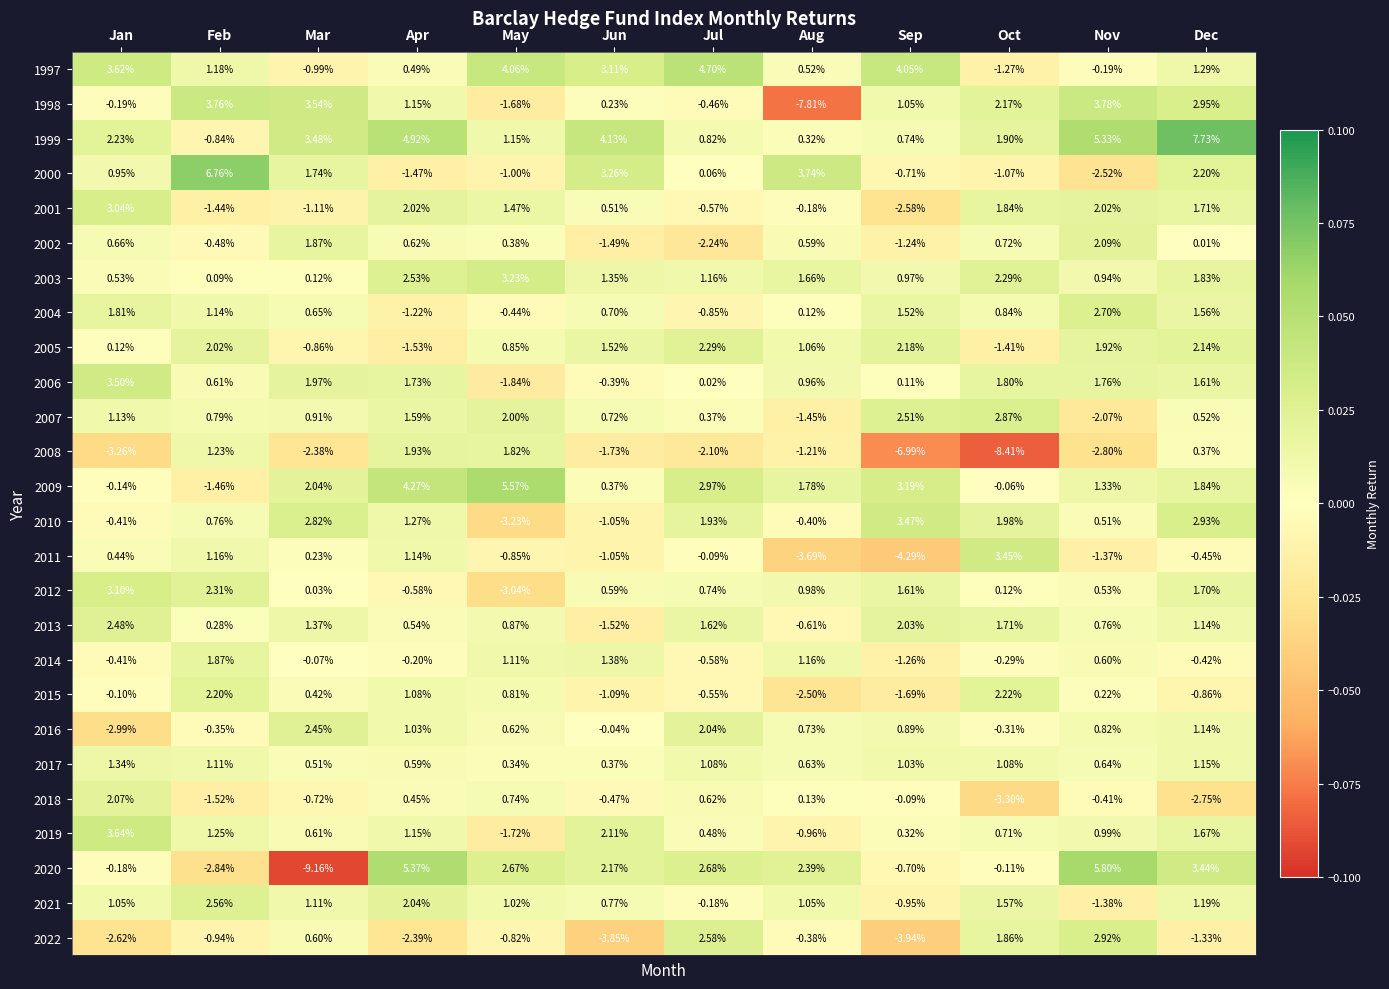

What is the difference between the highest and lowest values at Apr?

7.8